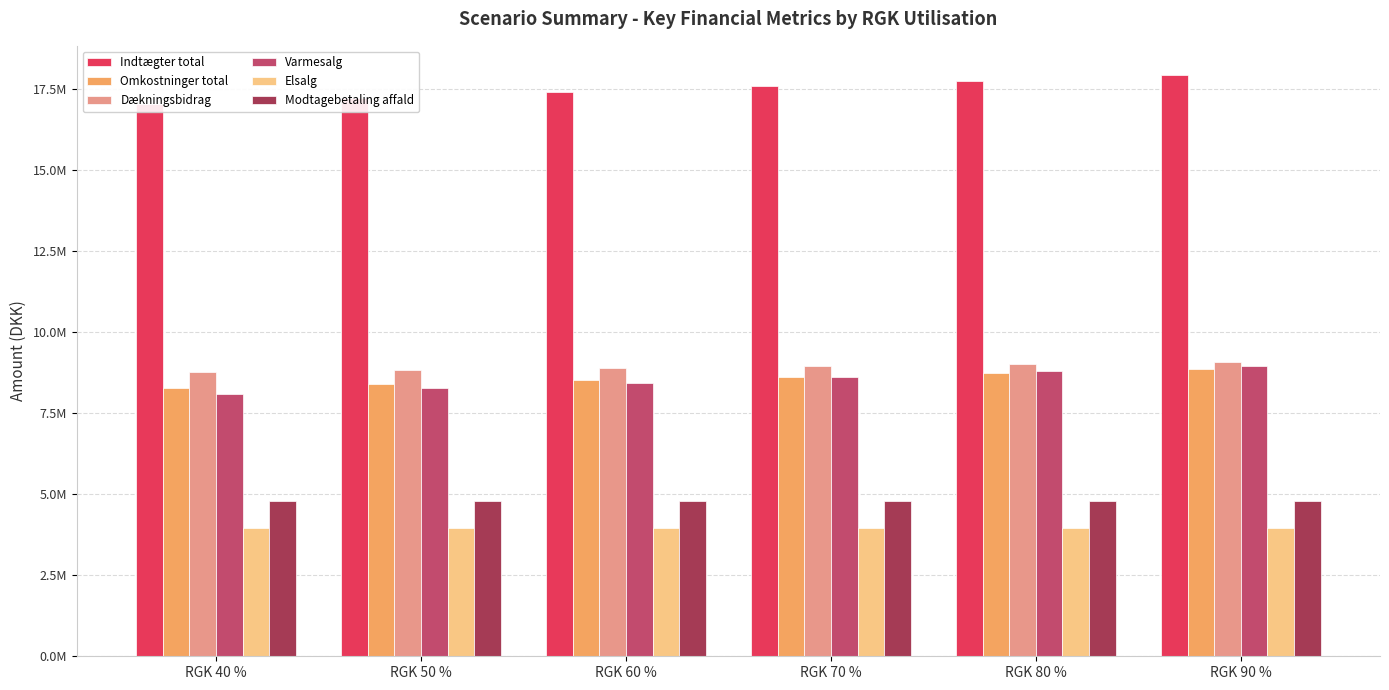

At which category is the sum across all series the highest?

RGK 90 %